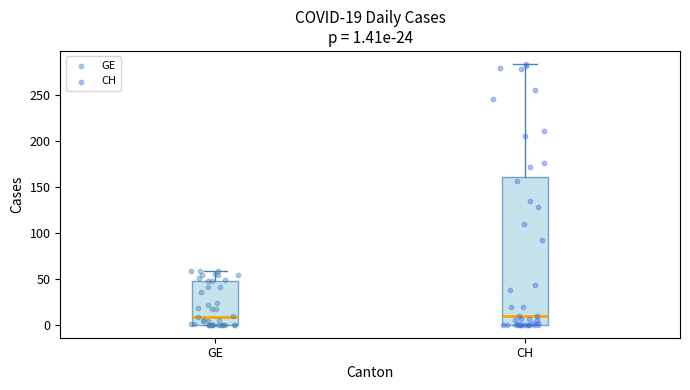

Comparing the boxes themselves (not the whiskers), which one is the tallest?

CH